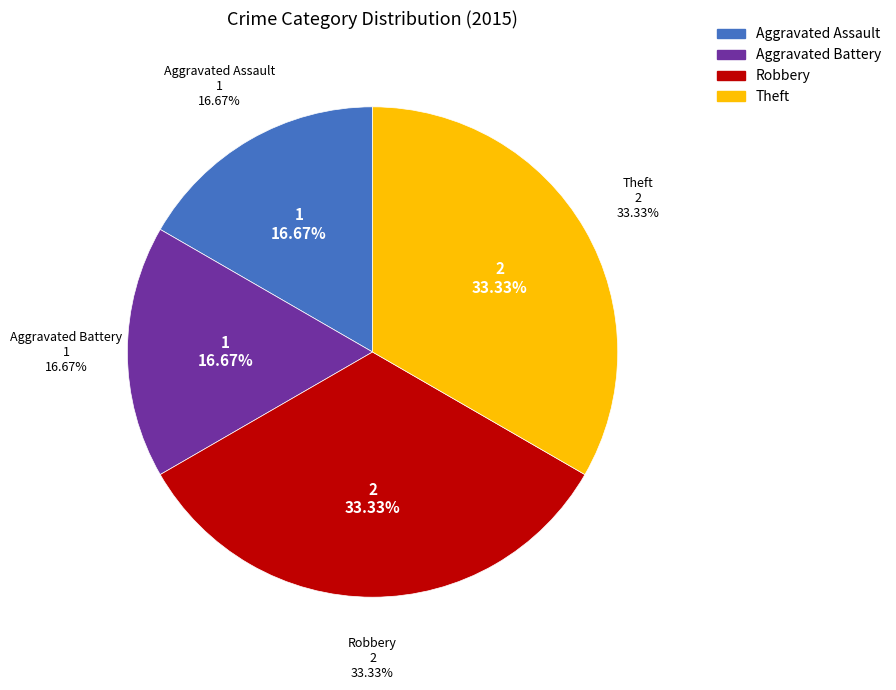

Which category has the smallest portion of the pie?

Aggravated Assault